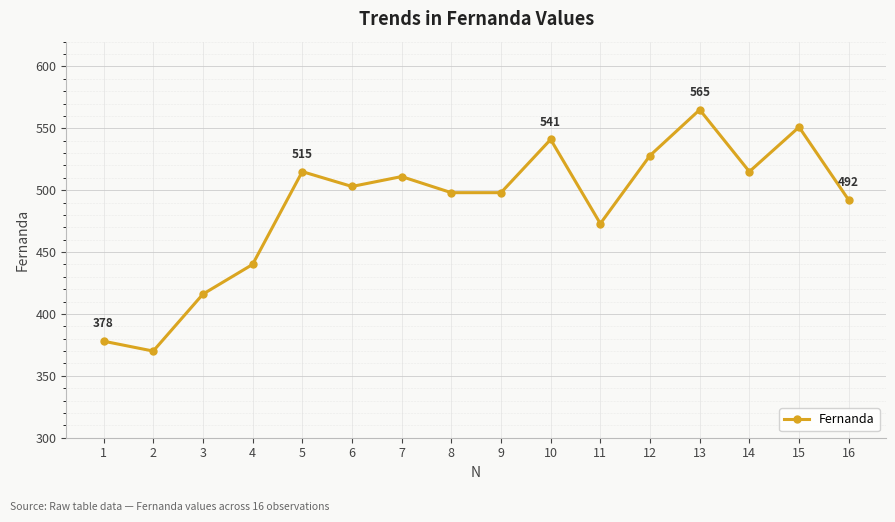

Where is the data nearest to the value 467?

11